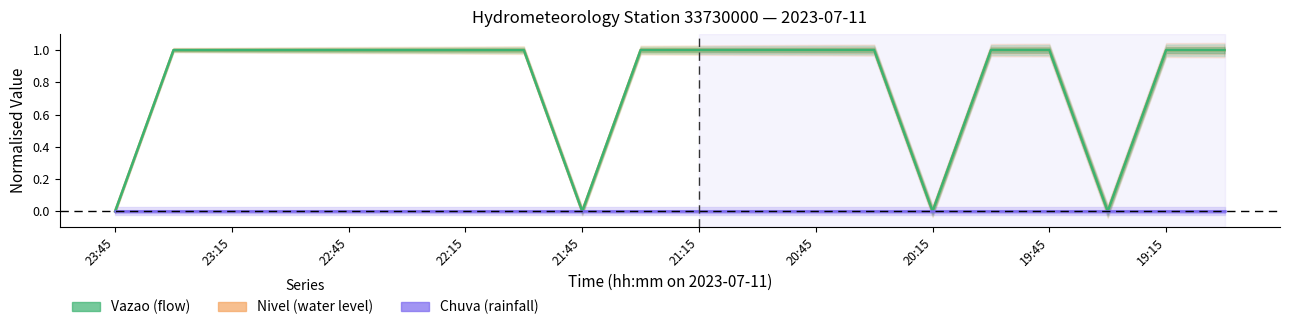

At 21:15, list the series in order from smallest to largest.

Chuva, Nivel, Vazao